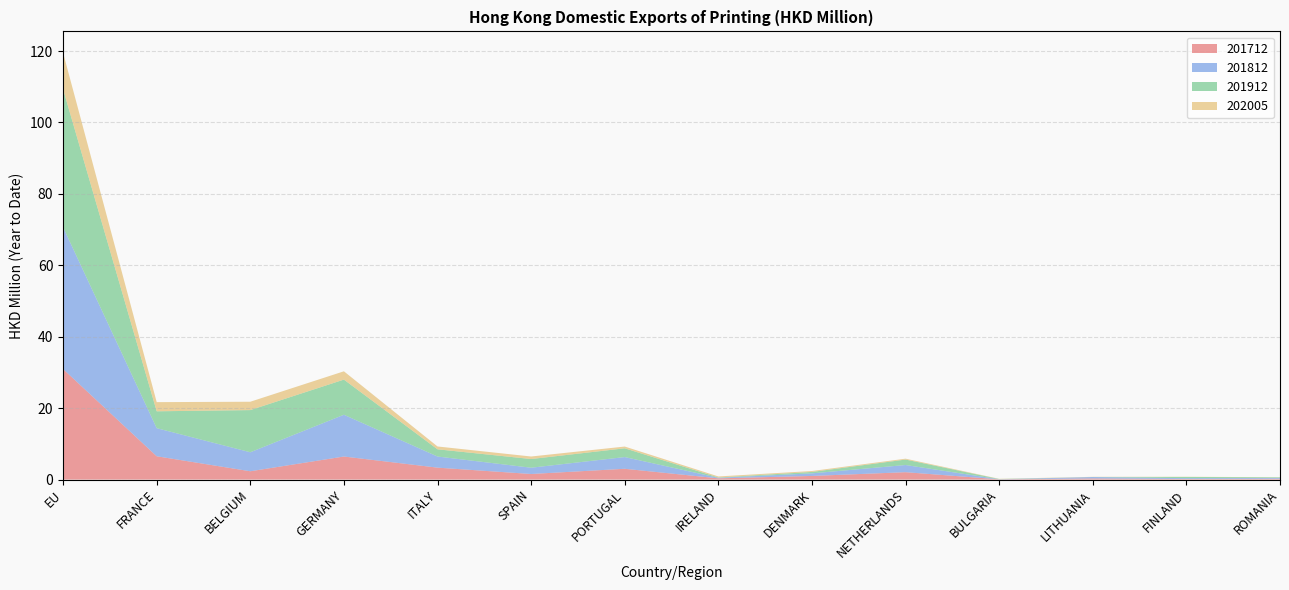

Reading left to right, list all the values displayed in this chart.

201712: 30.9	6.5	2.3	6.5	3.3	1.6	3.0	0.3	1.0	2.1	0.1	0.3	0.2	0.2
201812: 39.7	7.9	5.3	11.7	3.1	1.8	3.3	0.1	0.7	2.0	0.0	0.4	0.2	0.2
201912: 38.6	4.7	11.8	9.8	2.0	2.4	2.5	0.1	0.4	1.5	0.1	0.0	0.3	0.2
202005: 10.2	2.6	2.3	2.3	0.8	0.7	0.5	0.3	0.3	0.2	0.1	0.0	0.0	0.0